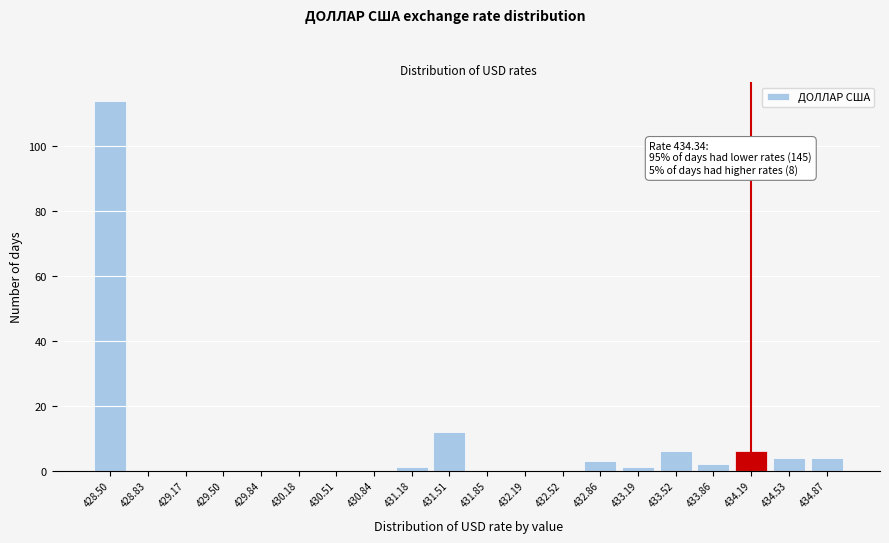

Reading left to right, what are all the values shown in this chart?

428.50=114	428.83=0	429.17=0	429.50=0	429.84=0	430.18=0	430.51=0	430.84=0	431.18=1	431.51=12	431.85=0	432.19=0	432.52=0	432.86=3	433.19=1	433.52=6	433.86=2	434.19=6	434.53=4	434.87=4